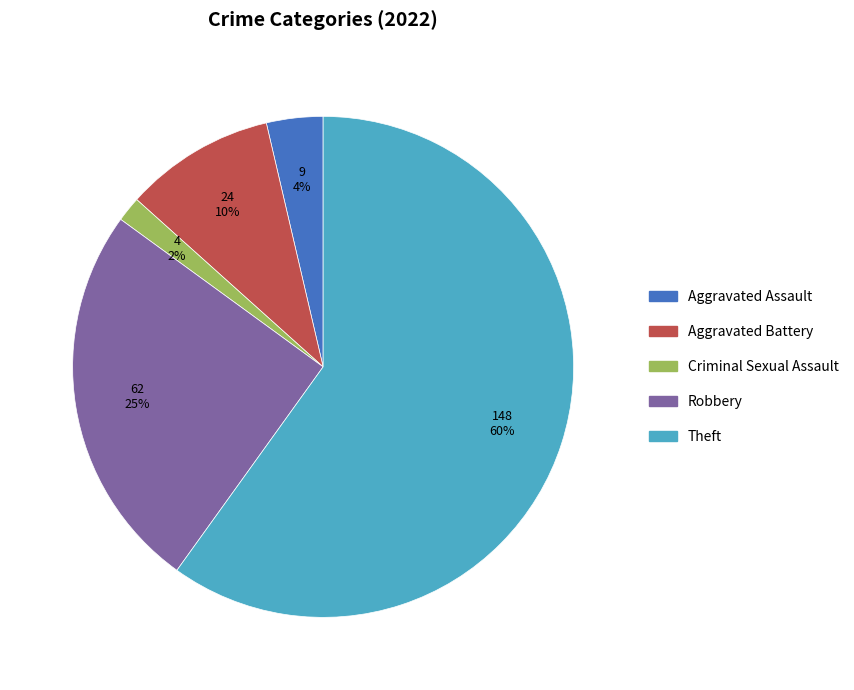

Which category has the biggest portion of the pie?

Theft